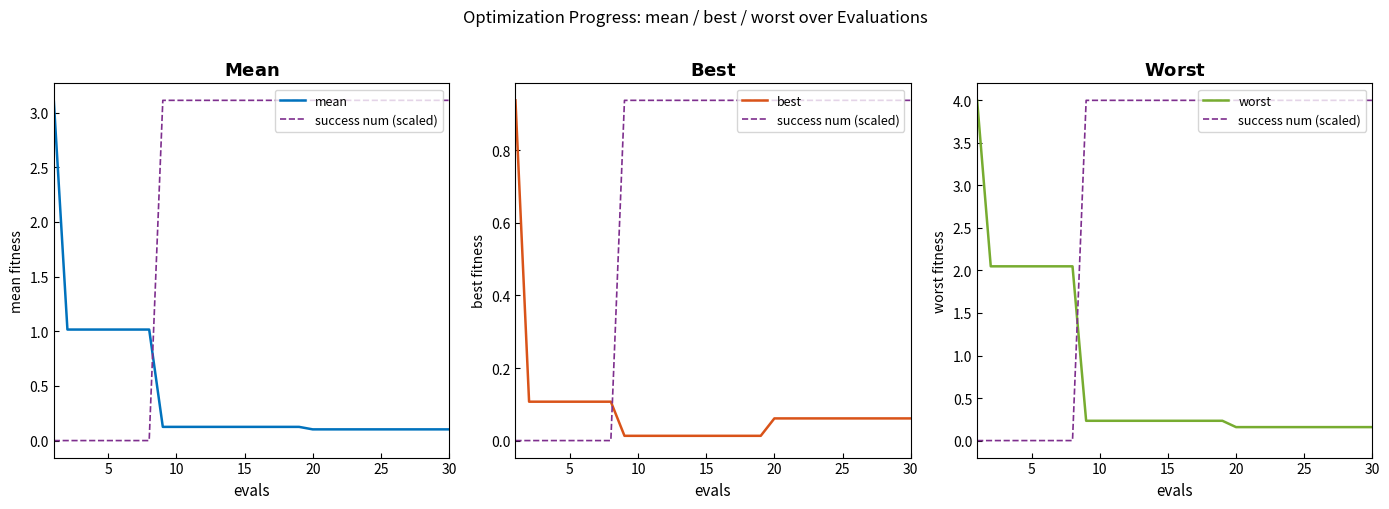

How many values in success num (scaled) are above zero?

22